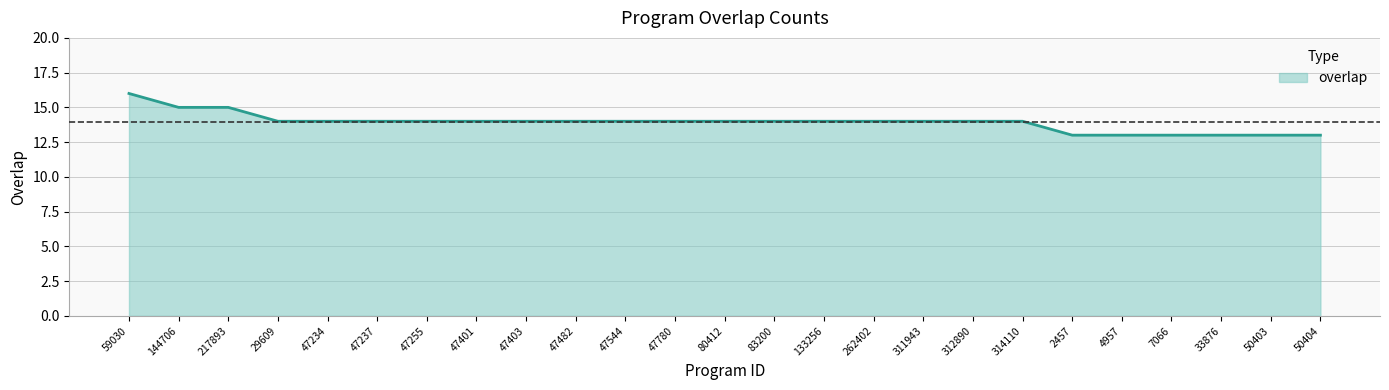

What position from the right is 59030?

25